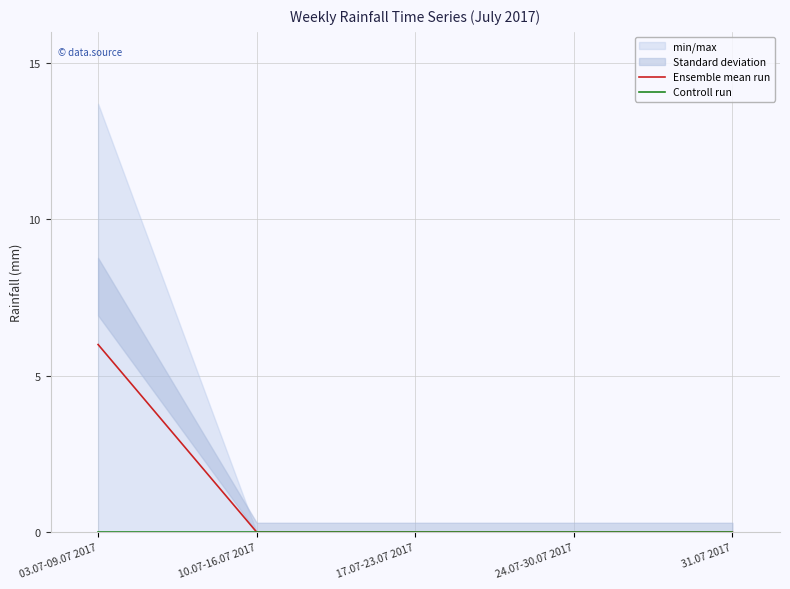

What is the label of the 4th point from the right?

10.07-16.07 2017